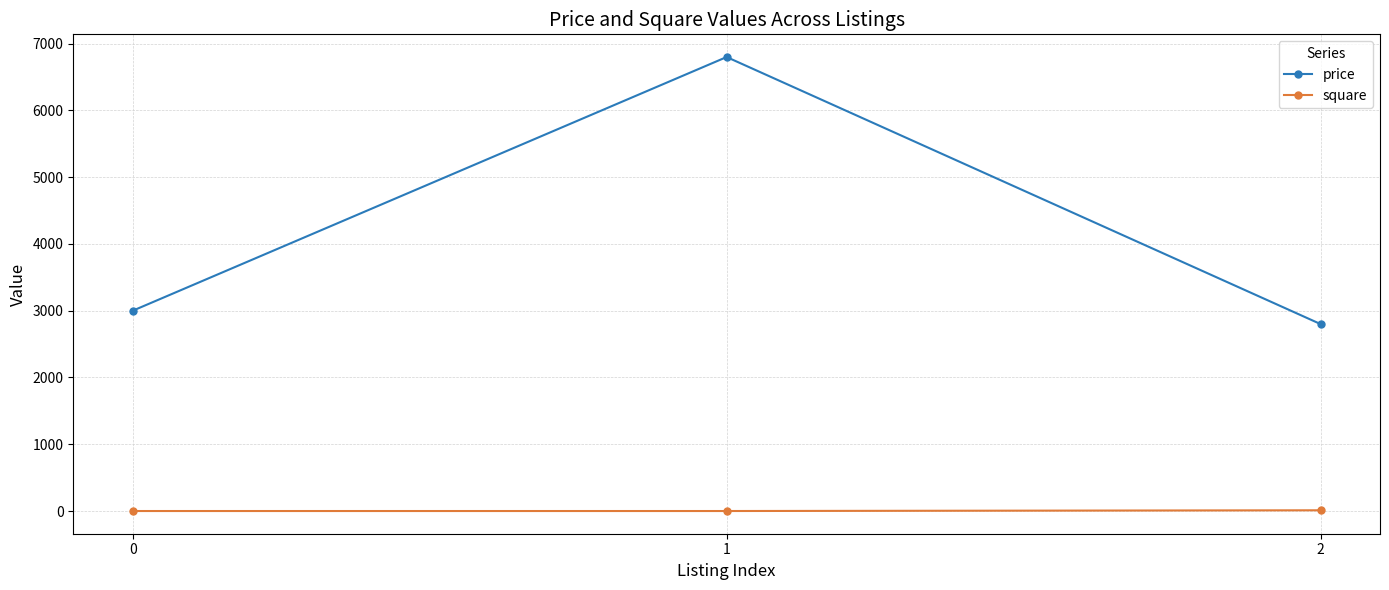

What is the average value of the price series?

4200